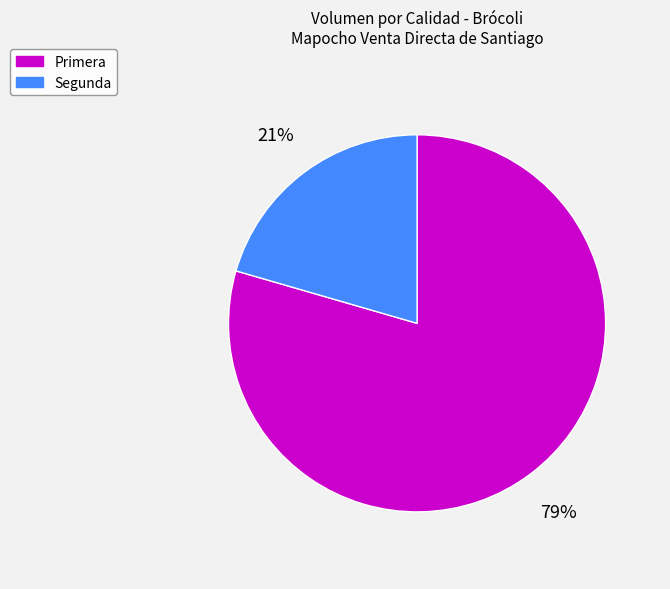

What percentage is the Primera slice, to the nearest percent?

79%